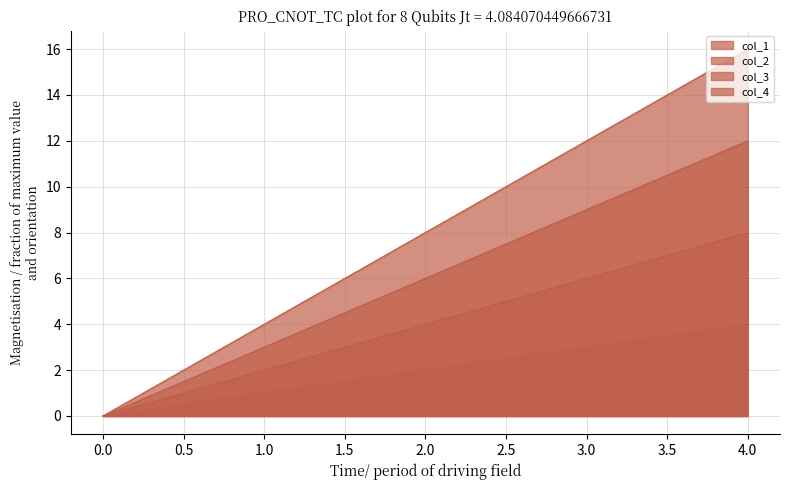

Rank the series at 0 from highest to lowest value.

col_1, col_2, col_3, col_4